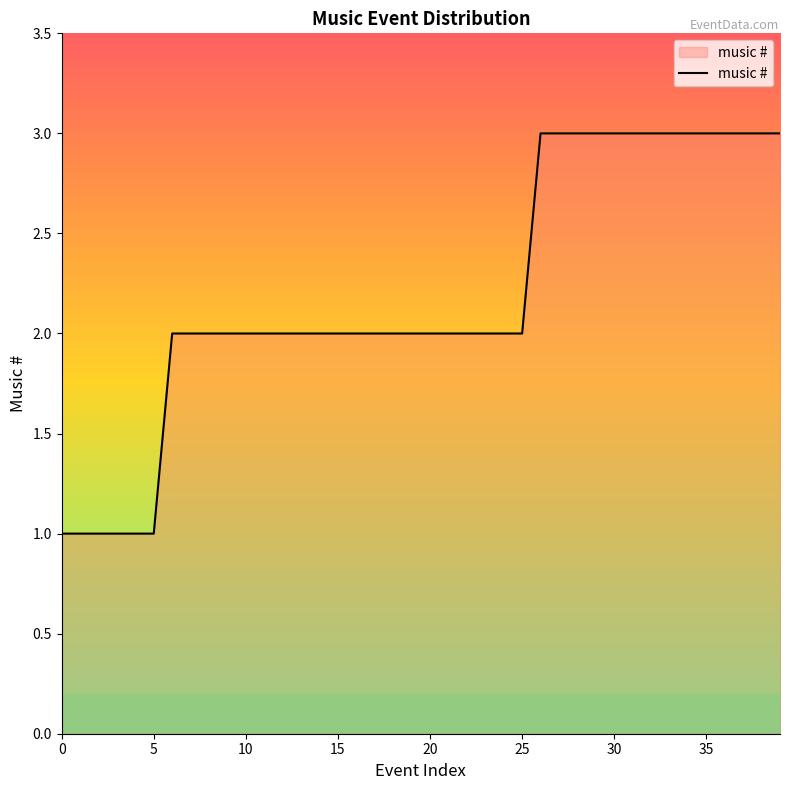

What is the maximum value shown in the chart?

3